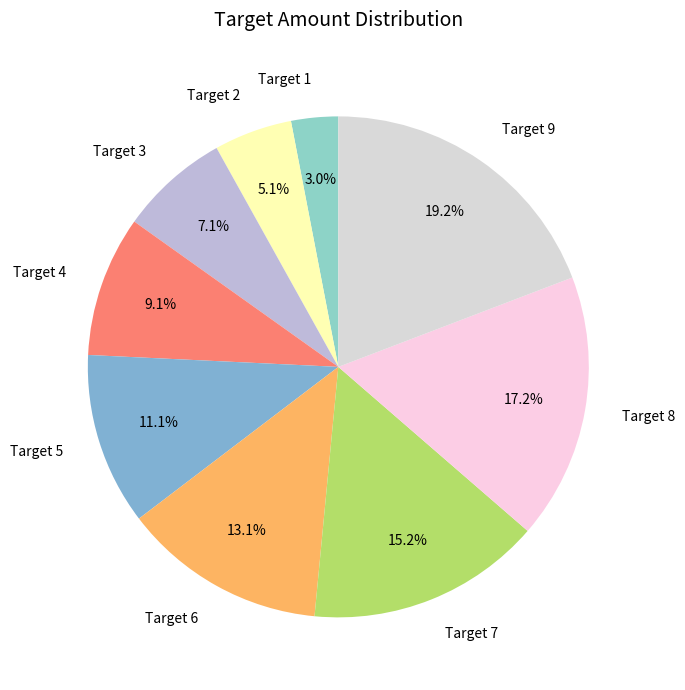

How much of the chart is everything except Target 1?

97.0%